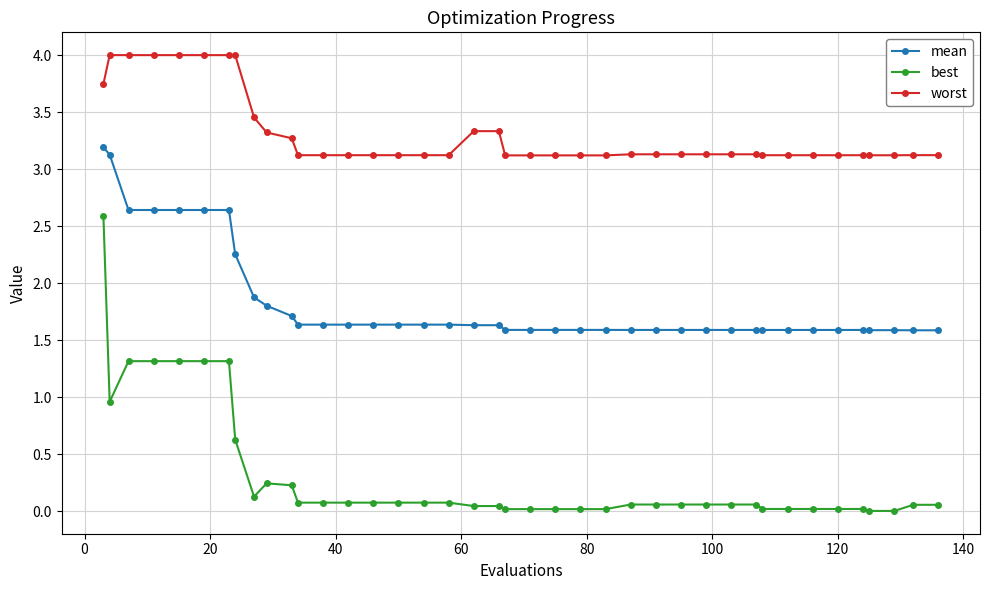

Rank the series by their average value, from lowest to highest.

best, mean, worst